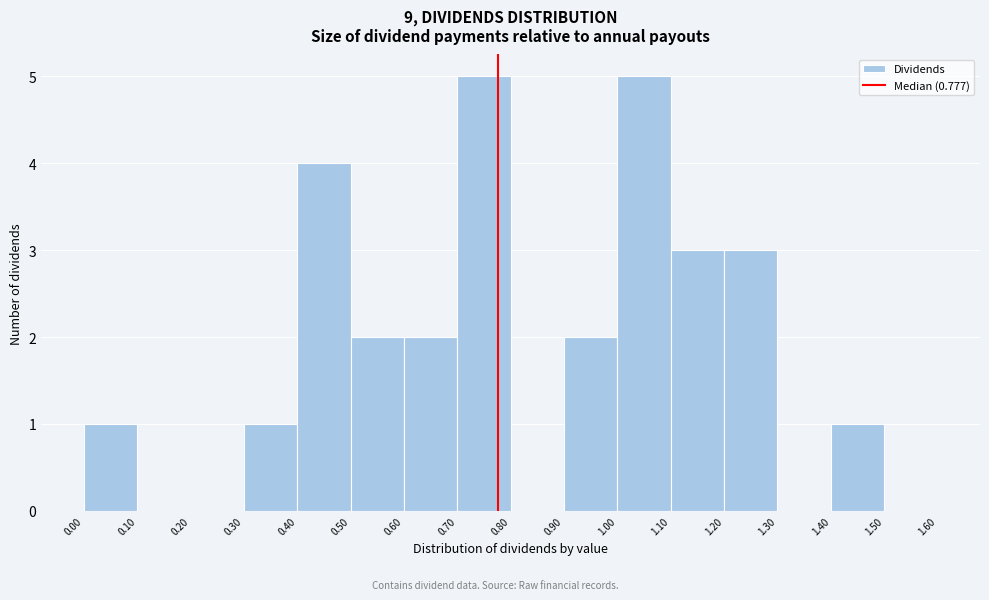

Reading left to right, transcribe this chart: for each bar, give the range it covers on the x-axis and its height. The values are not printed on the chart, so give them approximately, as read against the axis.

0.00 to 0.10: 1
0.10 to 0.20: 0
0.20 to 0.30: 0
0.30 to 0.40: 1
0.40 to 0.50: 4
0.50 to 0.60: 2
0.60 to 0.70: 2
0.70 to 0.80: 5
0.80 to 0.90: 0
0.90 to 1.00: 2
1.00 to 1.10: 5
1.10 to 1.20: 3
1.20 to 1.30: 3
1.30 to 1.40: 0
1.40 to 1.50: 1
1.50 to 1.60: 0